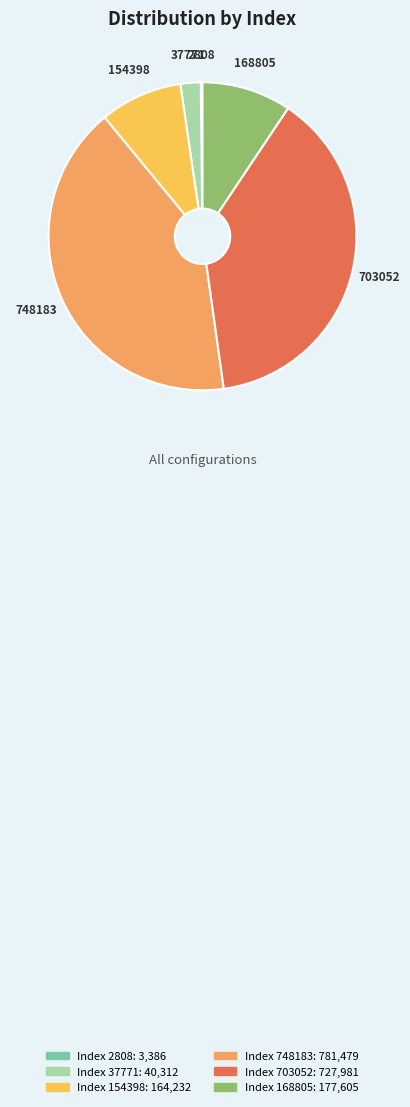

Is the sum of 37771 and 168805 greater than half?

No